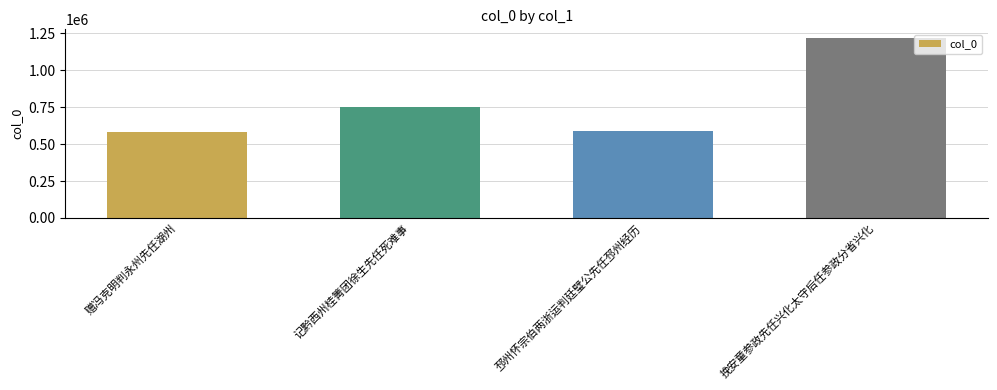

True or false: the data shows 580045 at 赠冯克明判永州先任湖州.

True